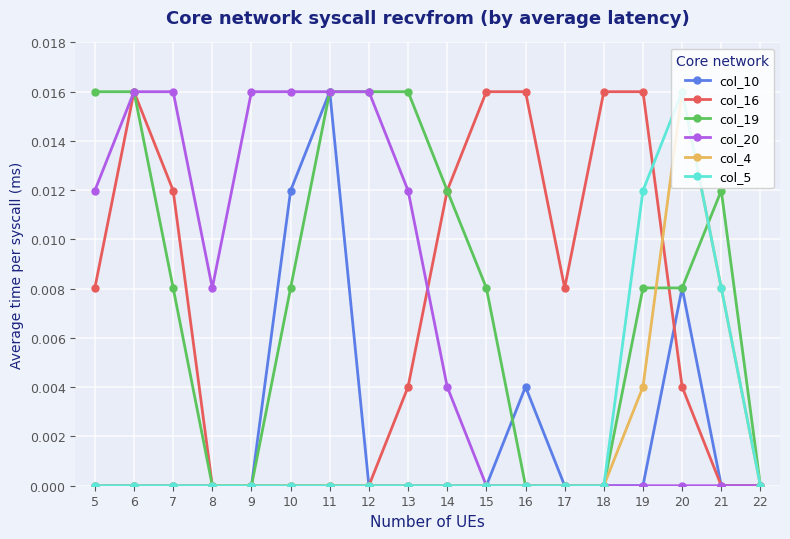

Count the col_5 values in the range 0 to 1.

18